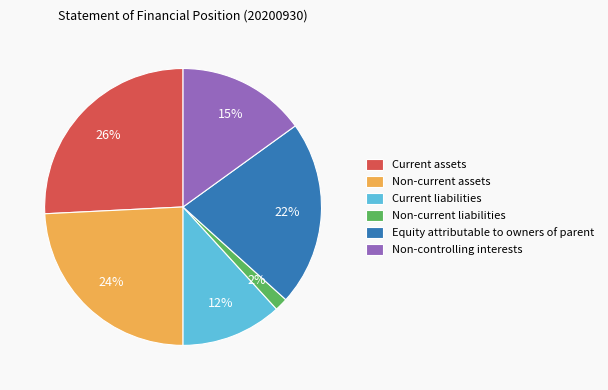

True or false: Non-current assets accounts for 24% of the total.

True